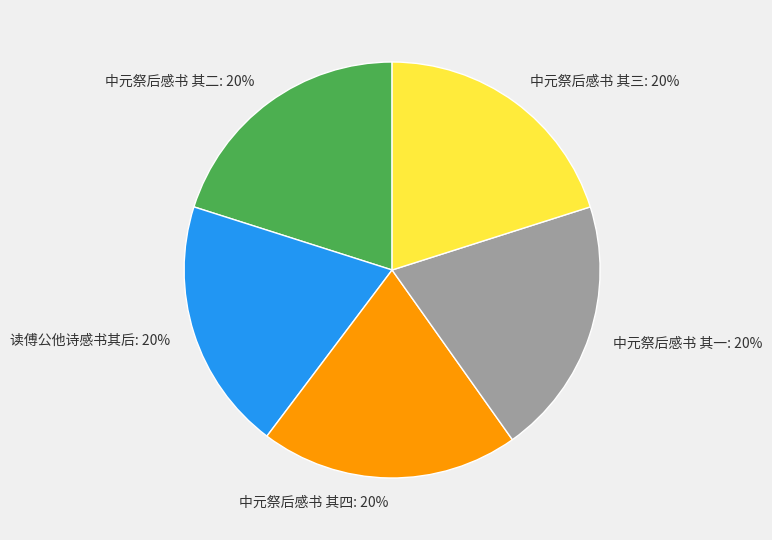

Approximately how many times larger is the value at 中元祭后感书 其四: 20% compared to 中元祭后感书 其二: 20%?

1.0